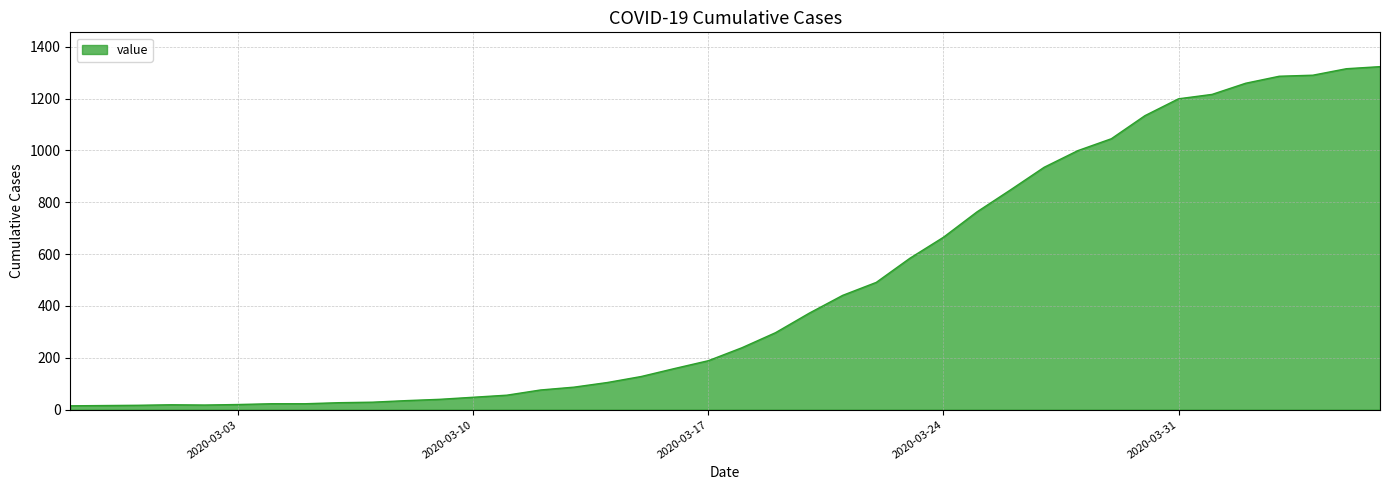

What is the maximum value shown in the chart?

1323